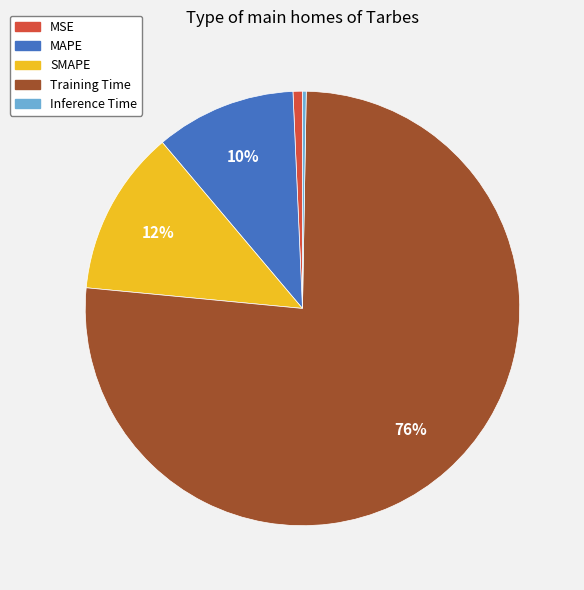

To the nearest percent, what percentage of the pie is MAPE?

10%